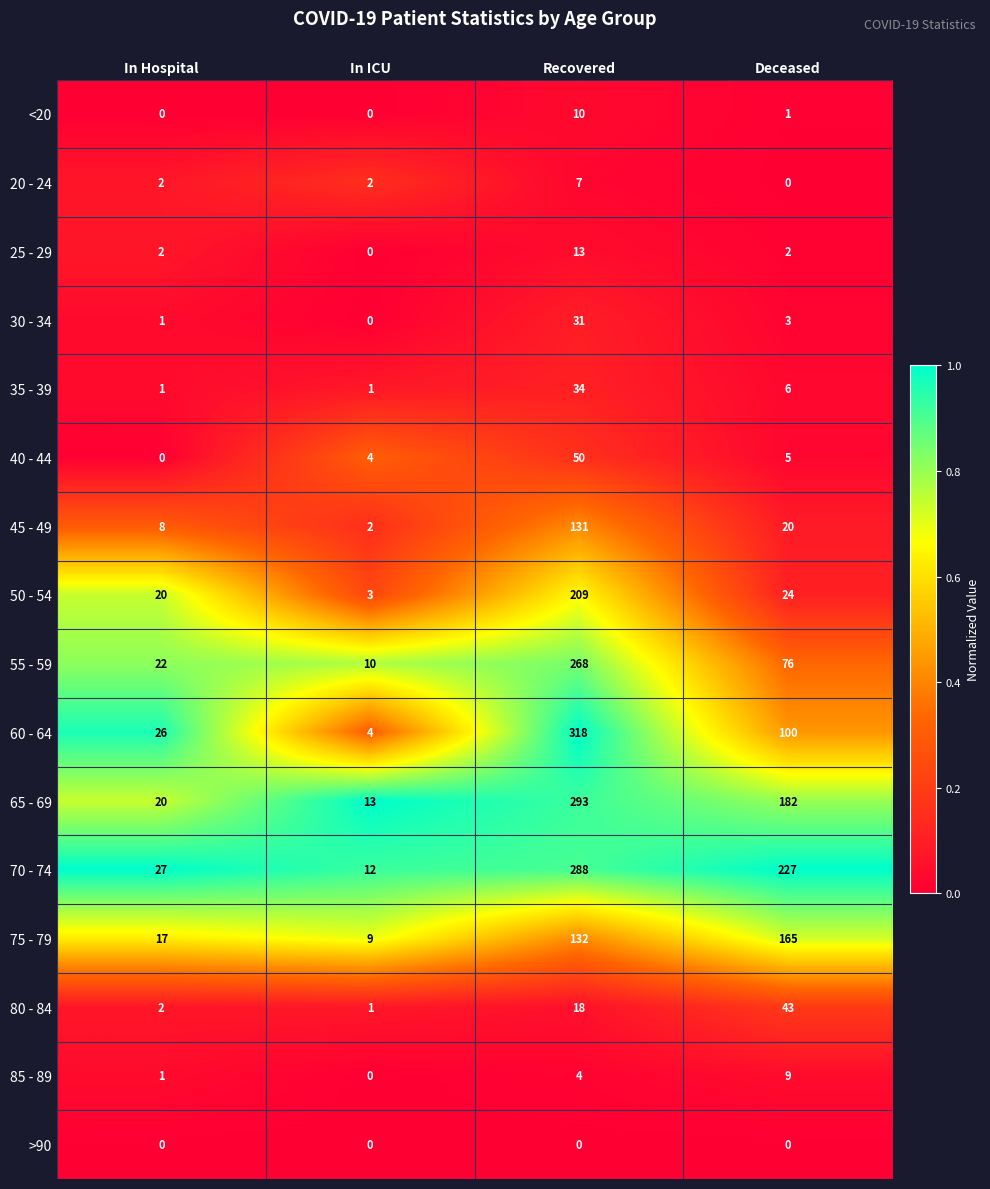

Is the value of 20 - 24 at Deceased greater than the value of 75 - 79 at In Hospital?

No